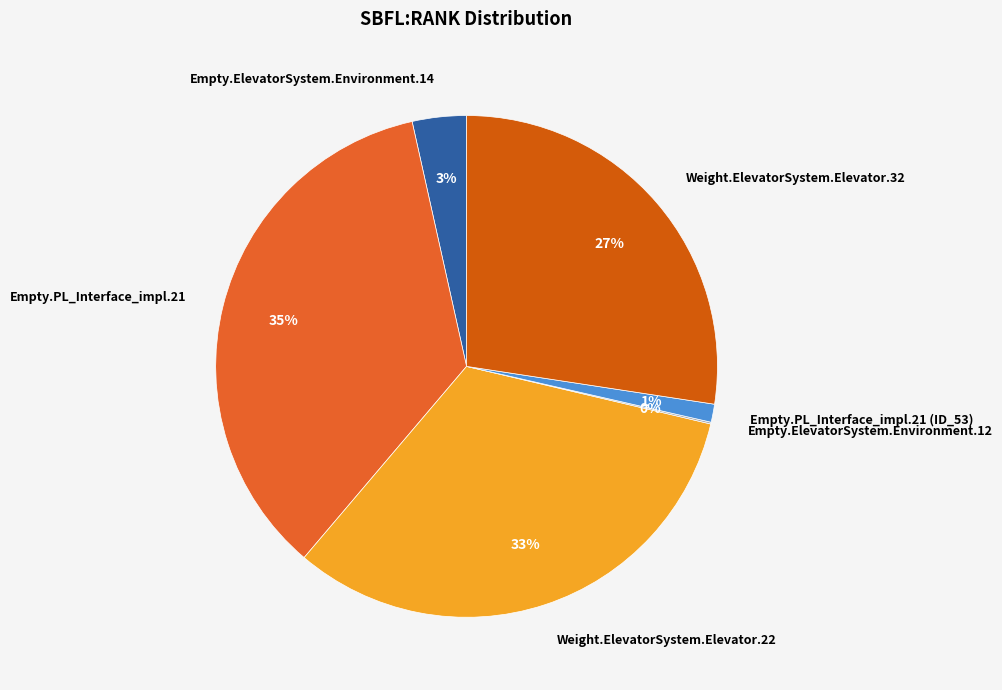

Which category has the biggest portion of the pie?

Empty.PL_Interface_impl.21